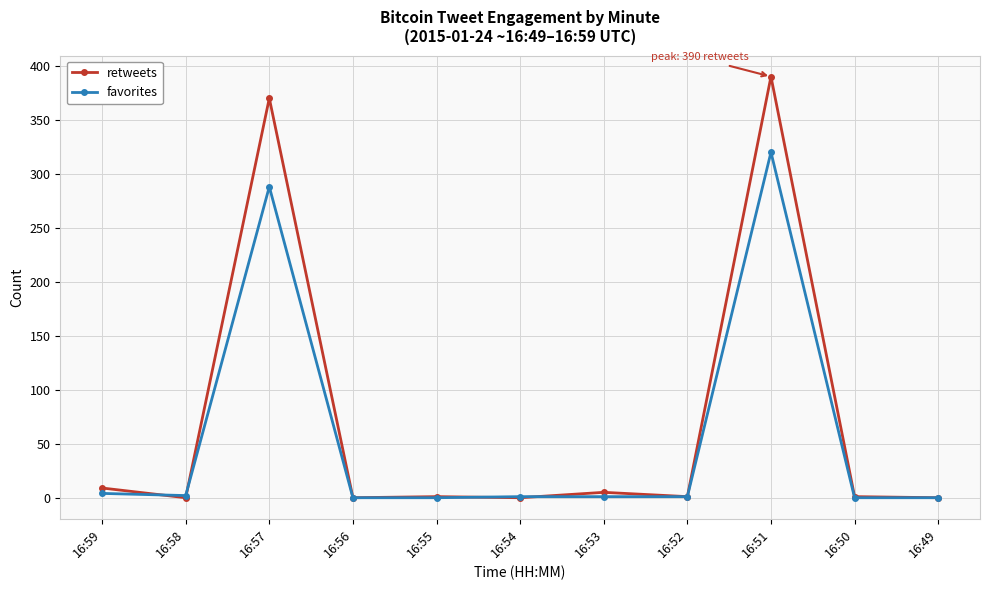

Where does the favorites series first go above 1?

16:59